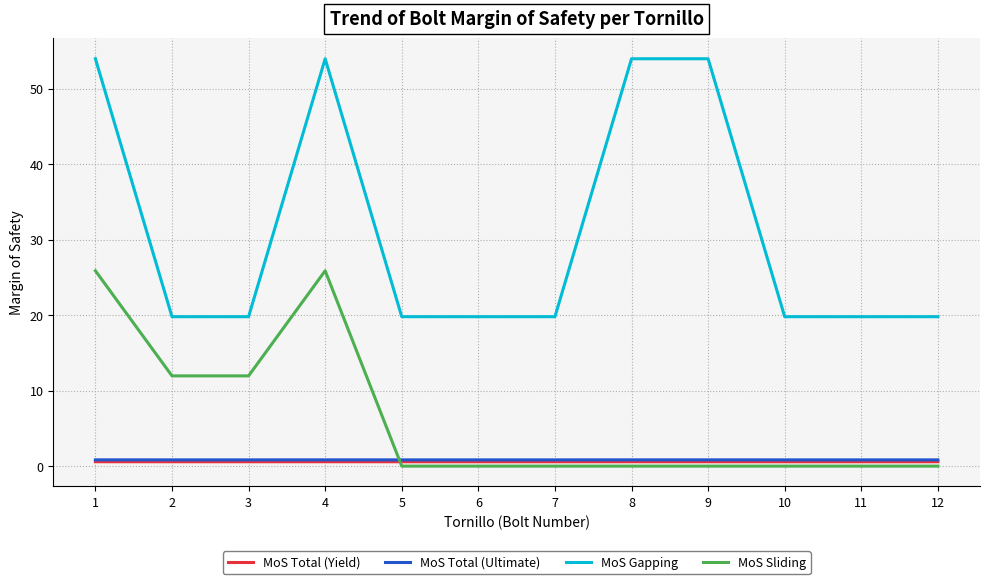

What is the maximum value shown in the chart?

54.0